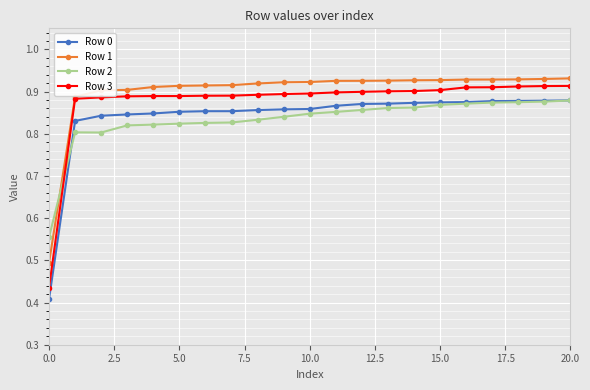

Which series has the largest total across all categories?

Row 1